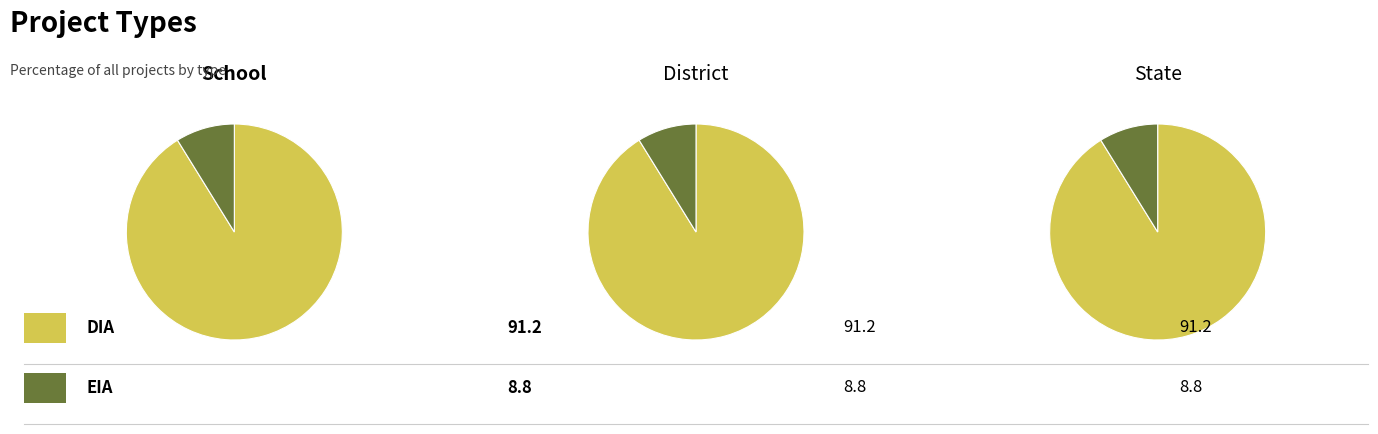

How many slices are in this pie chart?

2